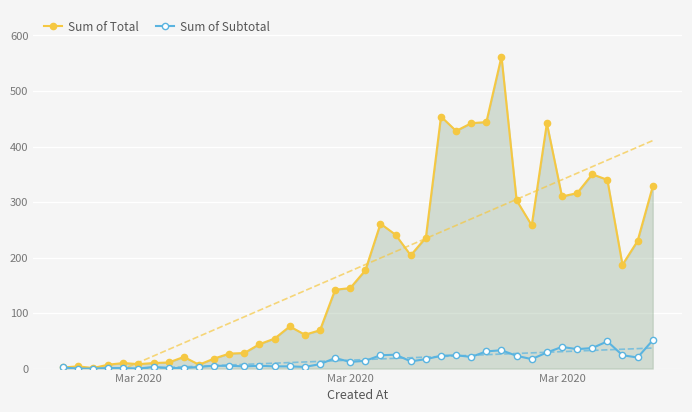

Where is the first local minimum for Sum of Subtotal?

Mar 2020